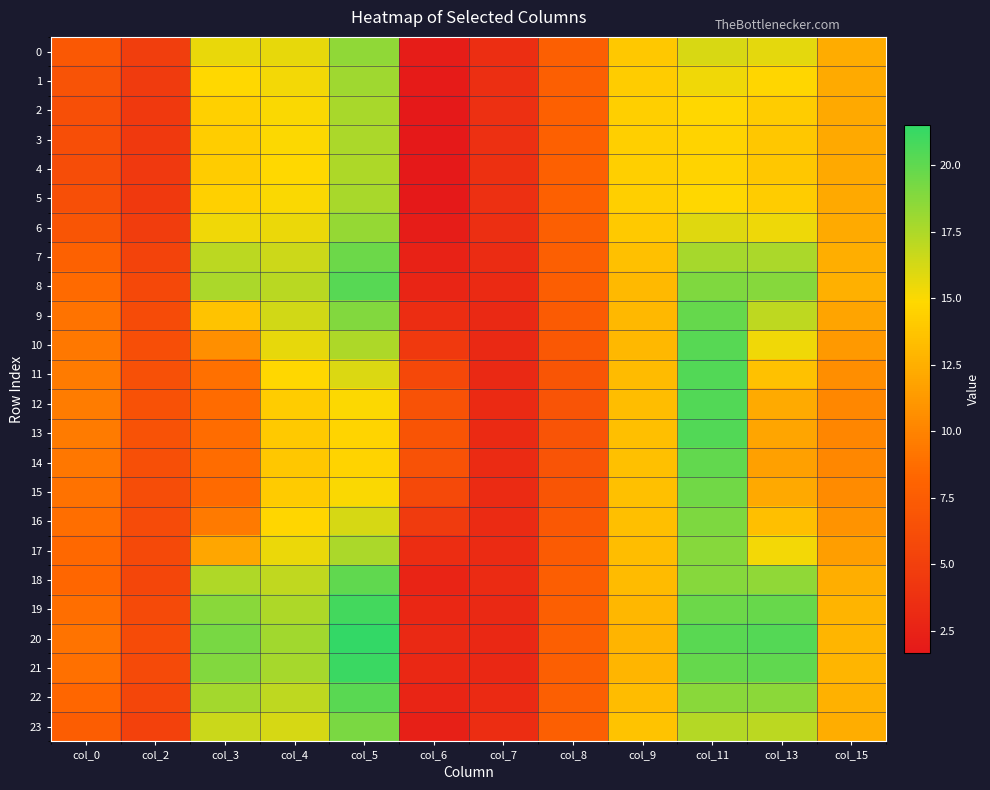

List the series in order of their peak value, highest first.

20, 21, 19, 12, 11, 13, 8, 10, 22, 18, 14, 9, 7, 15, 23, 16, 17, 0, 6, 1, 2, 5, 3, 4